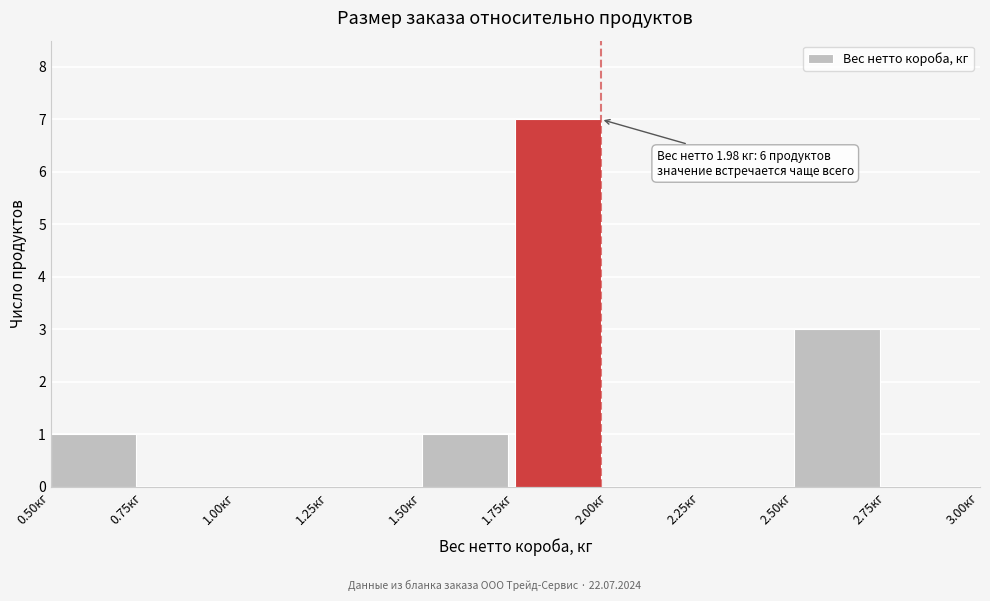

Which range on the x-axis has the tallest bar?

1.75 to 2.00